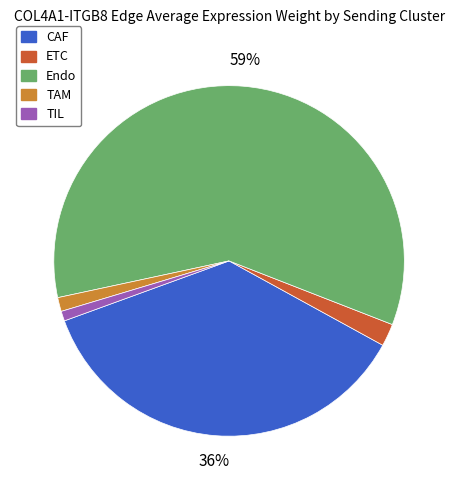

Is it true that TIL is 16% of the pie?

False